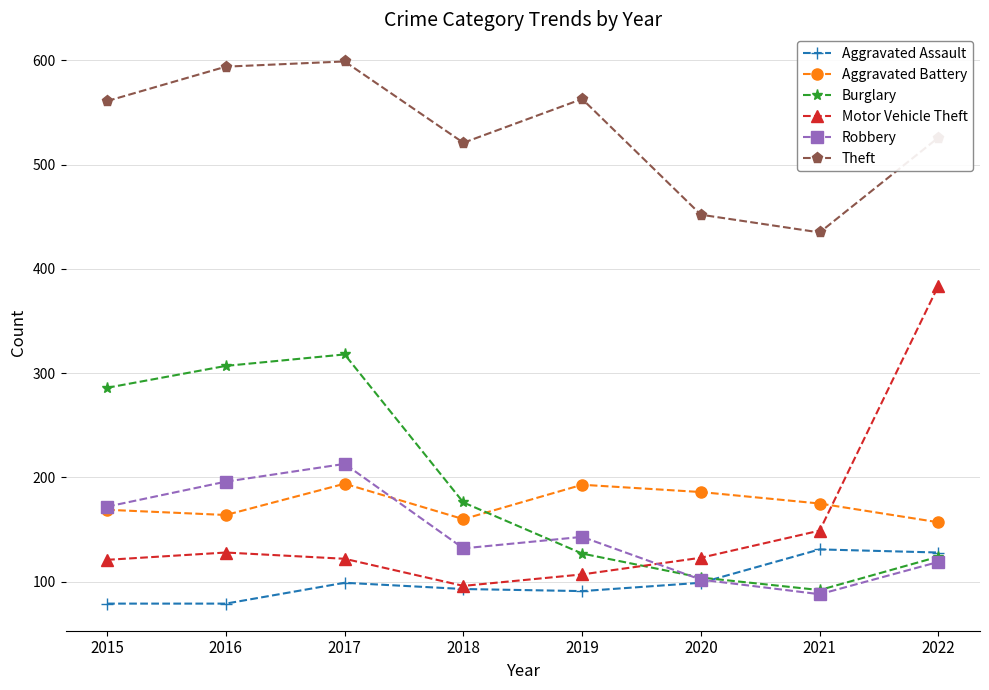

In Aggravated Battery, how many points are higher than both neighbors (excluding endpoints)?

2